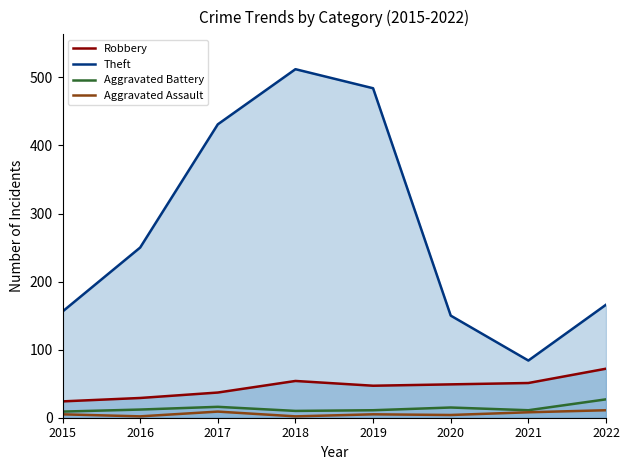

At how many categories does at least one series exceed 466?

2